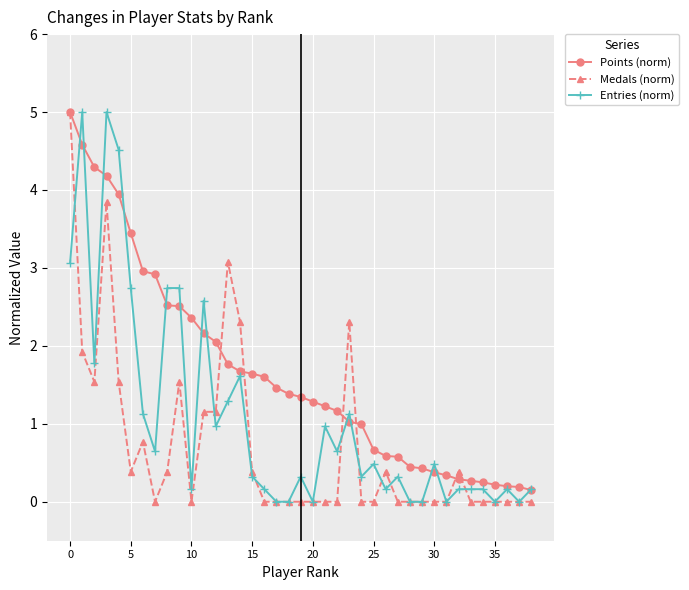

What is the highest value of the Medals (norm) series?

5.0